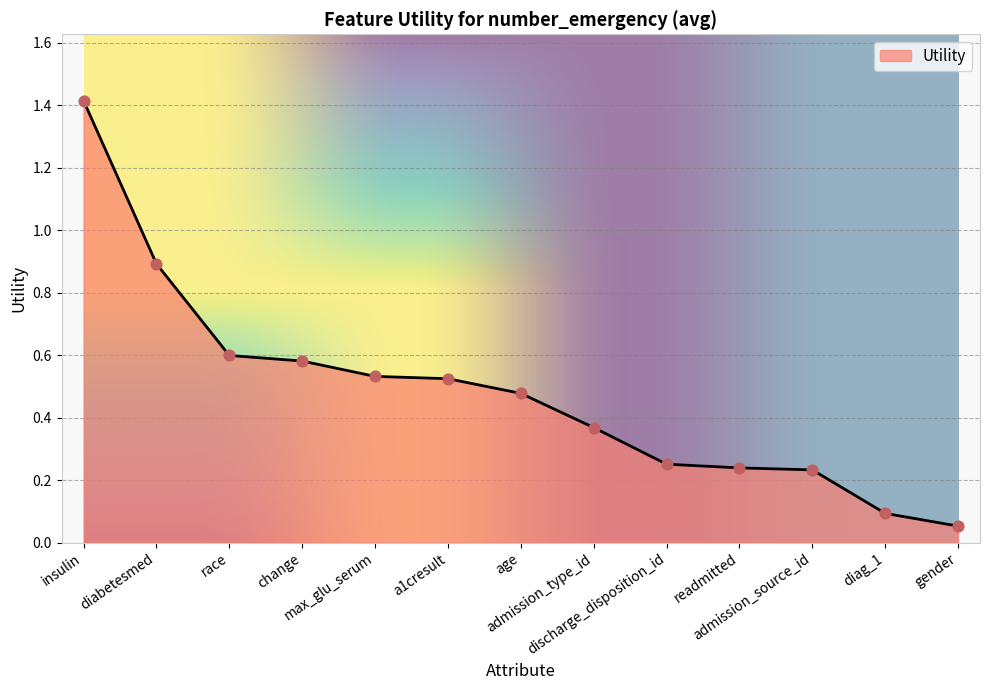

Which has a higher value, race or insulin?

insulin